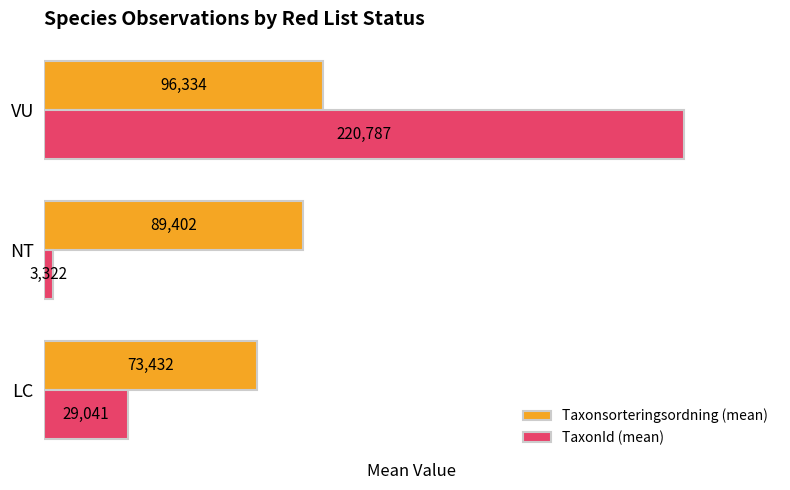

At how many categories does at least one series exceed 118663?

1